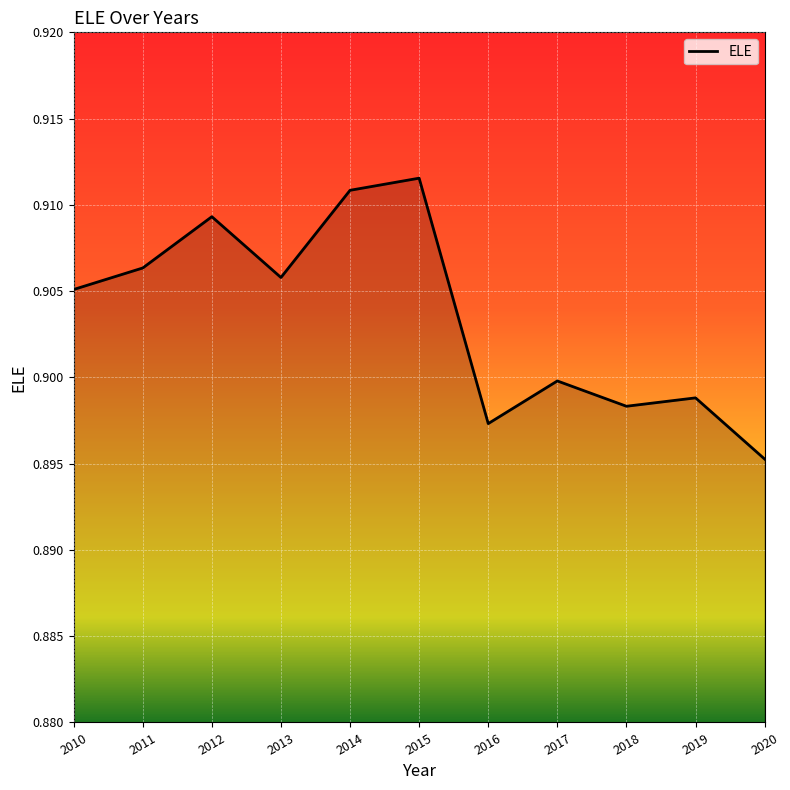

True or false: the data has more than 0 interior local peaks.

True